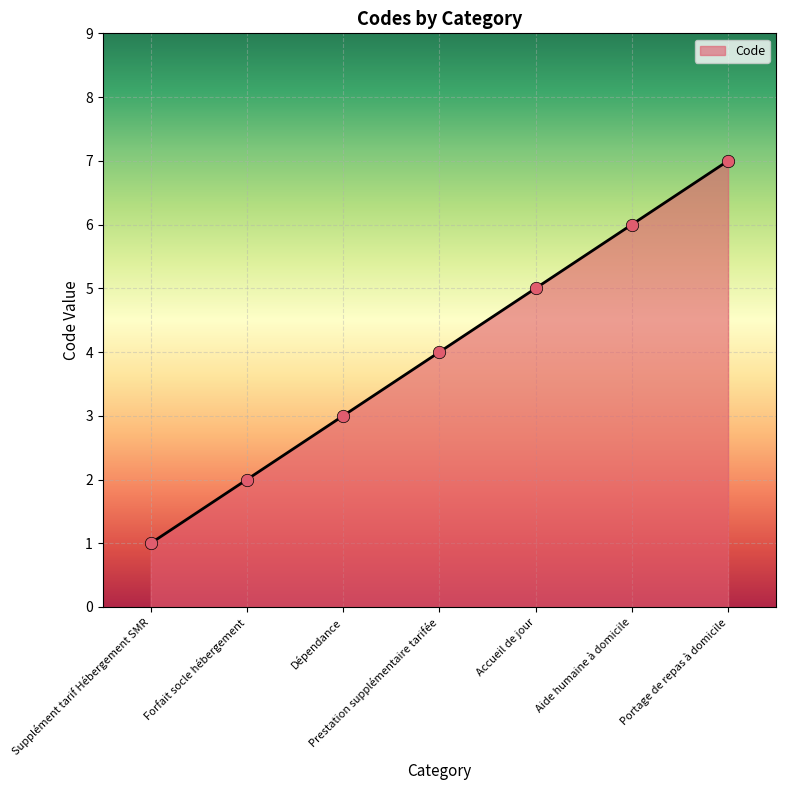

What is the change in value from Forfait socle hébergement to Aide humaine à domicile?

+4